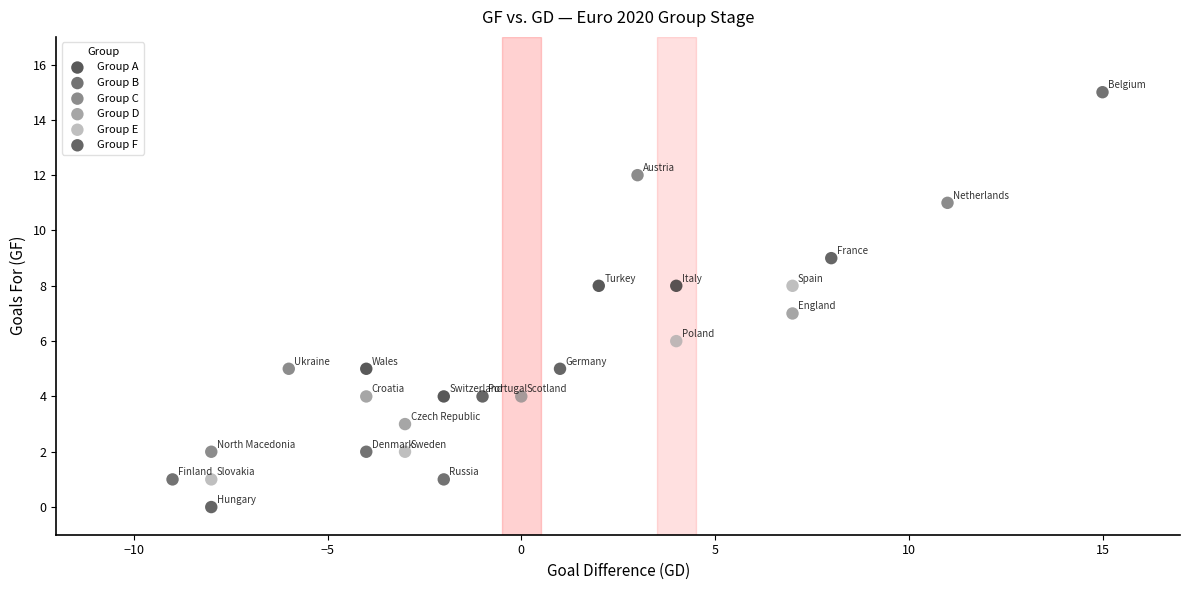

Which series contains the highest Y value?

Group B